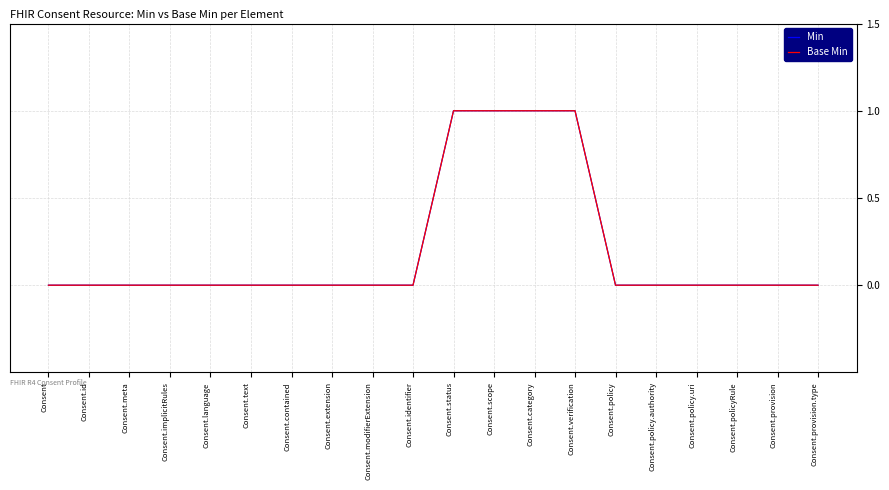

At which label does Base Min reach its minimum?

Consent